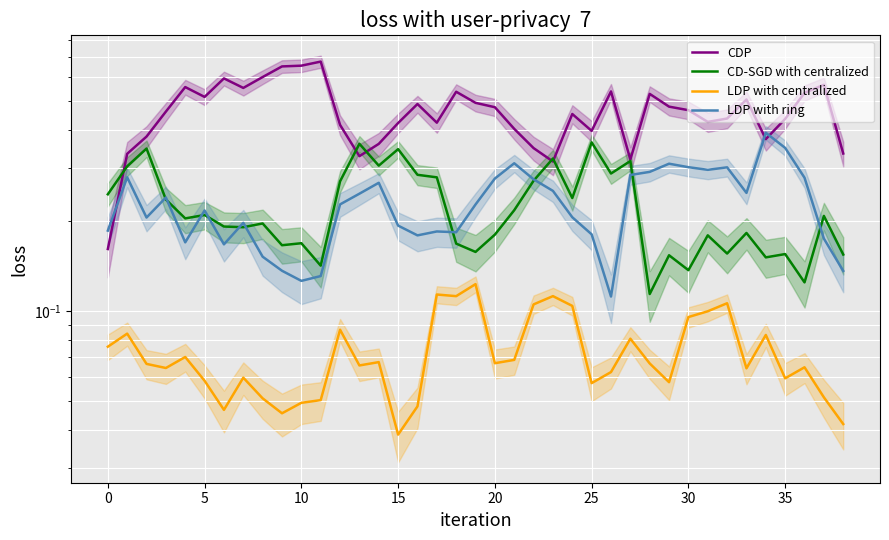

Which series changed the most between 15 and 25?

CDP